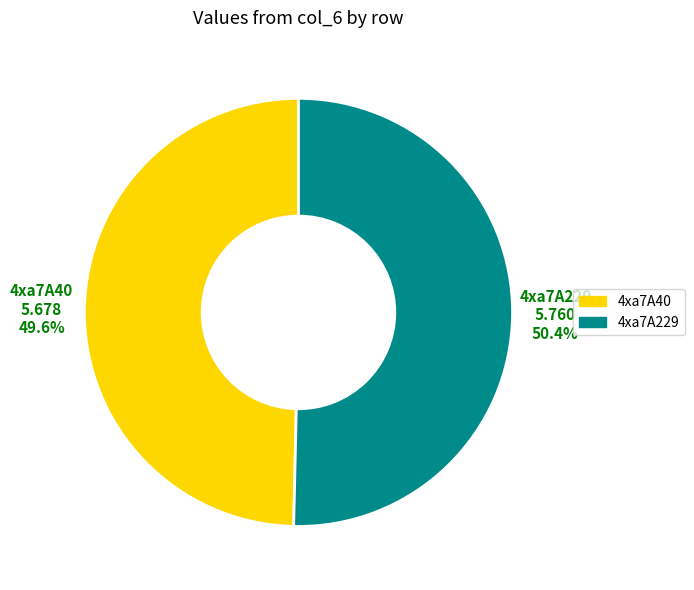

Rank the categories by value from lowest to highest.

4xa7A40, 4xa7A229